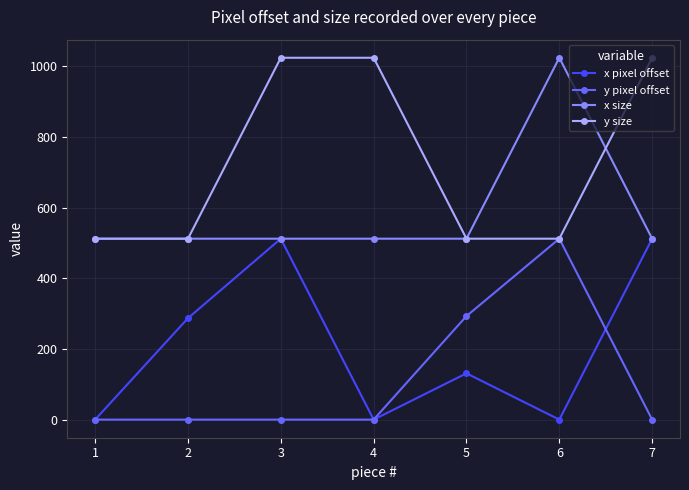

What is the average value of the x pixel offset series?

206